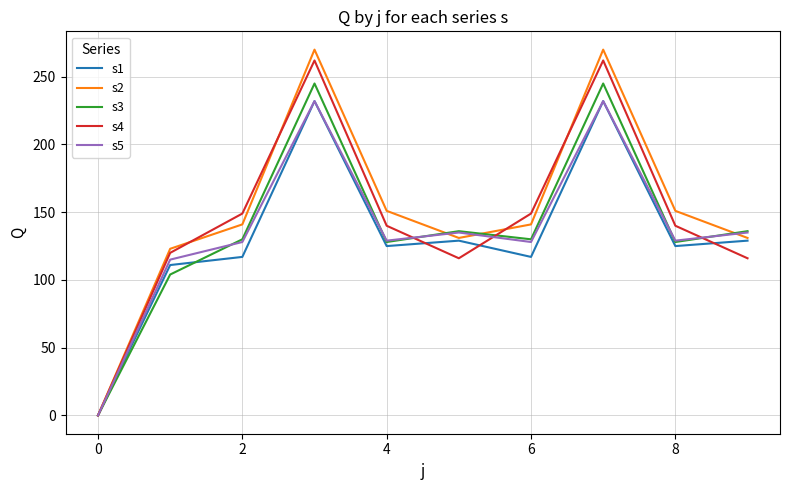

Which series has the largest range (max minus min)?

s2